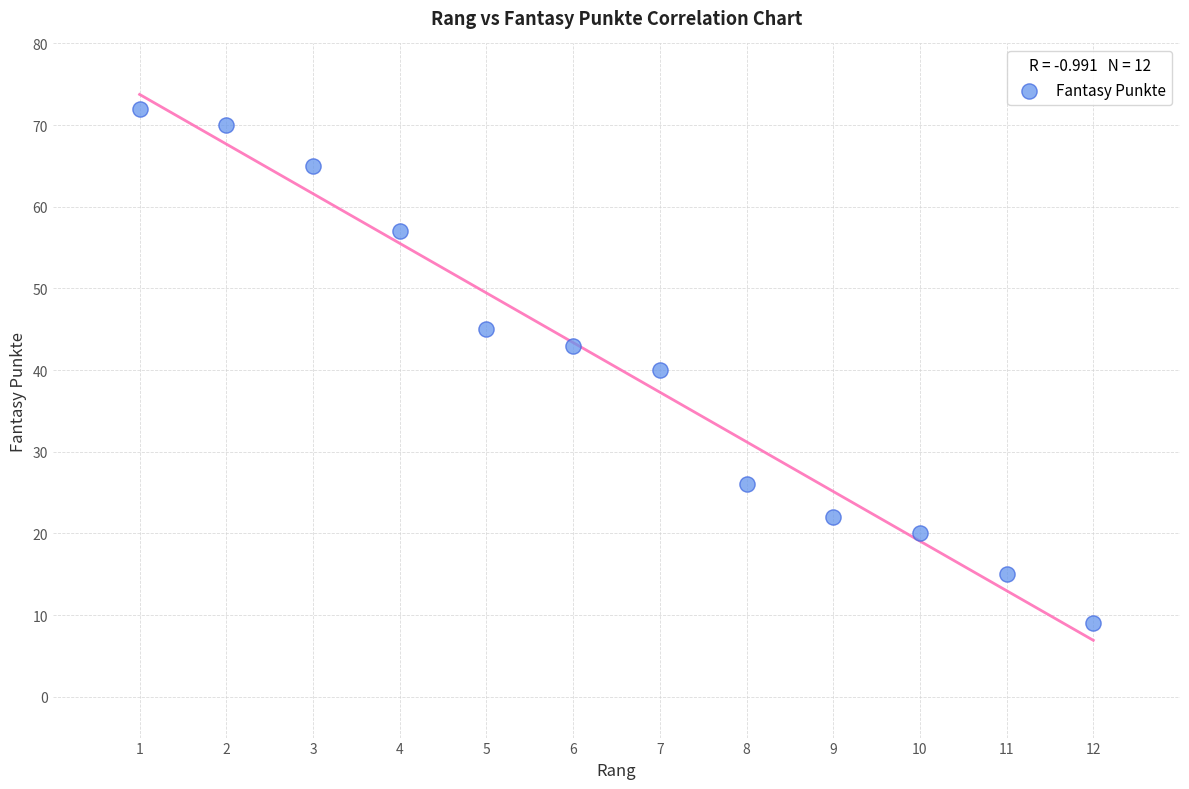

What is the average Y value?

40